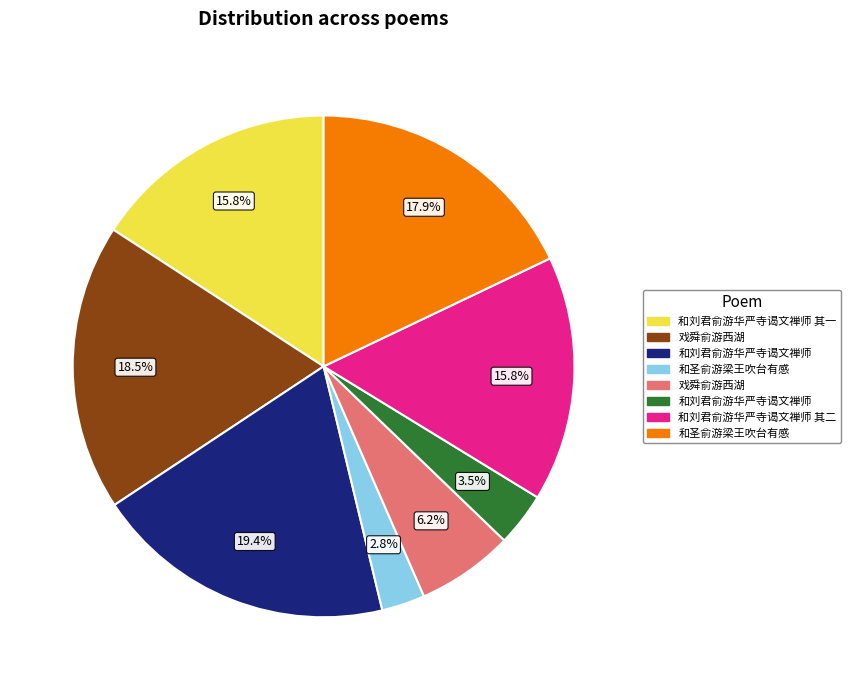

Count the number of slices in the pie.

8